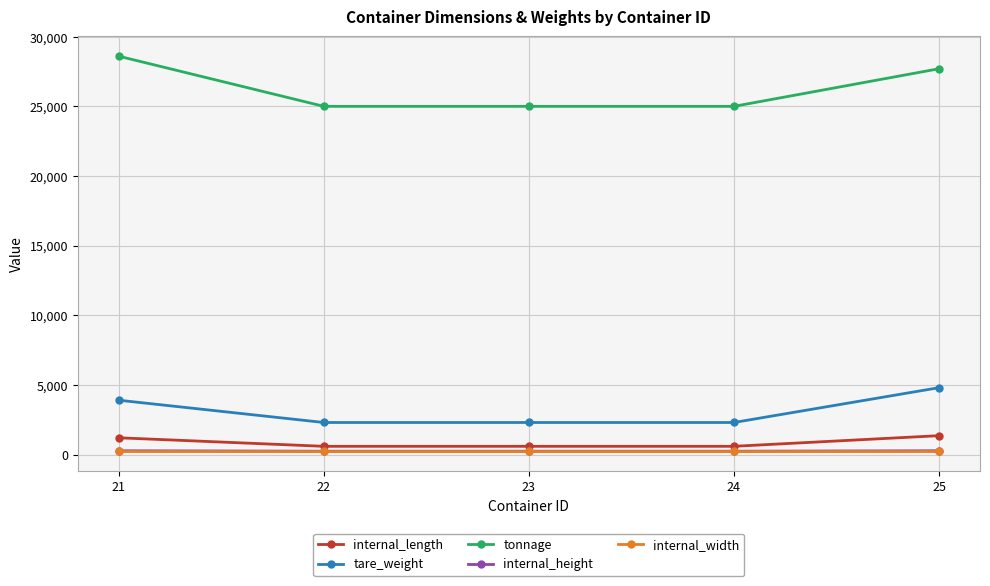

Between 24 and 25, which series saw the biggest shift?

tonnage